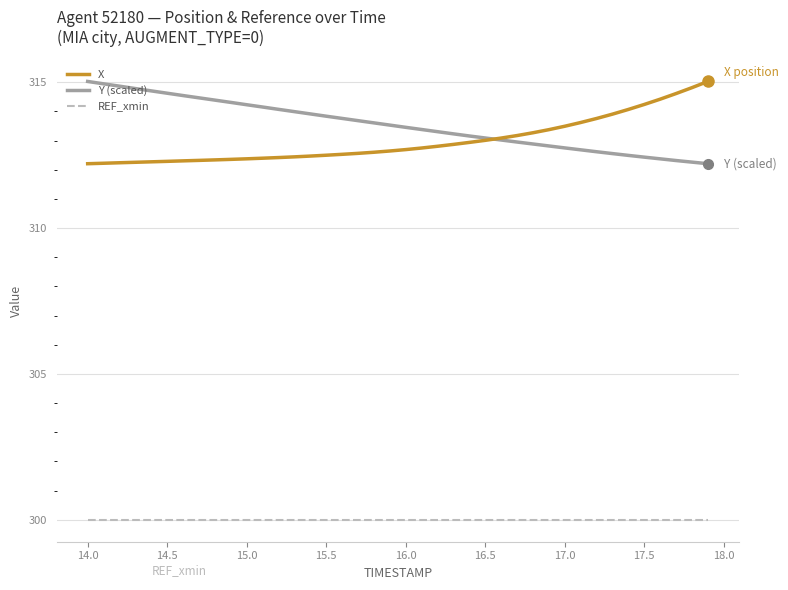

True or false: REF_xmin and X cross at least once.

False